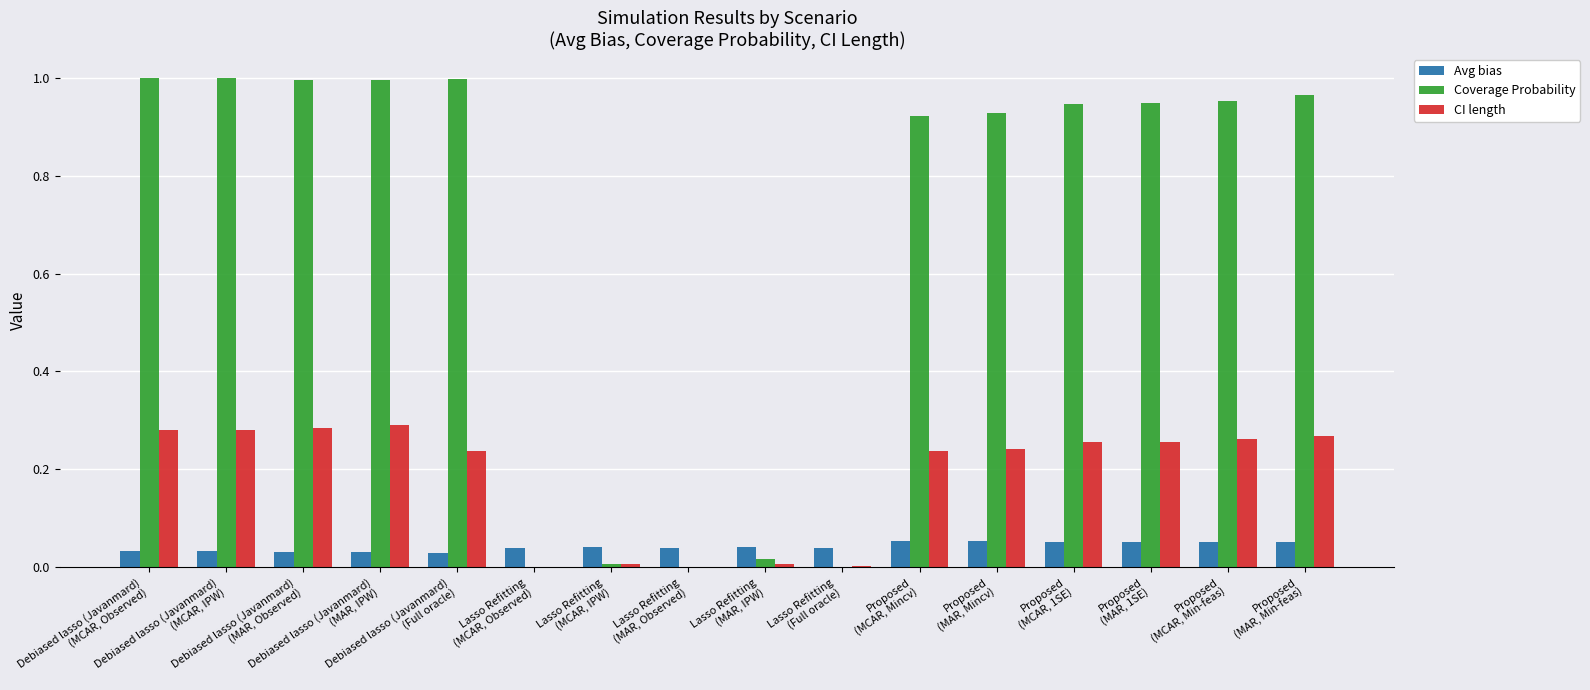

How many categories are shown in the chart?

16